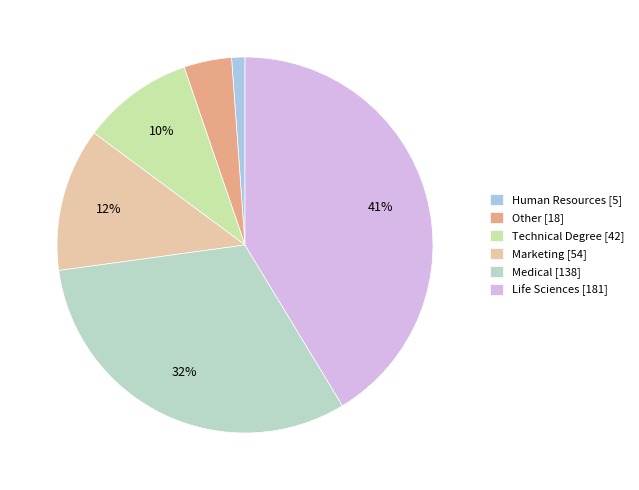

Which category has the biggest portion of the pie?

Life Sciences